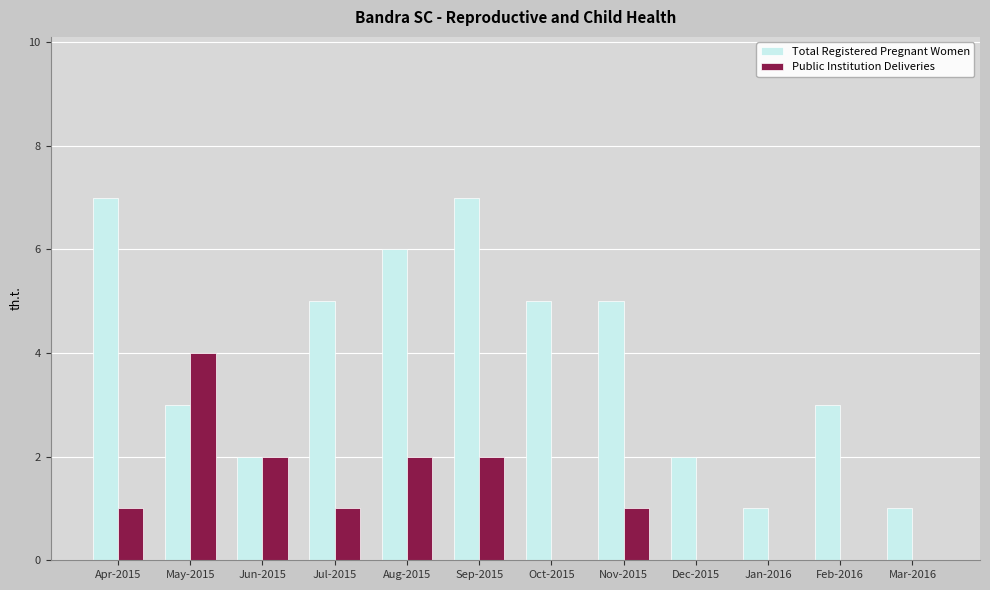

Which series has the largest range (max minus min)?

Total Registered Pregnant Women